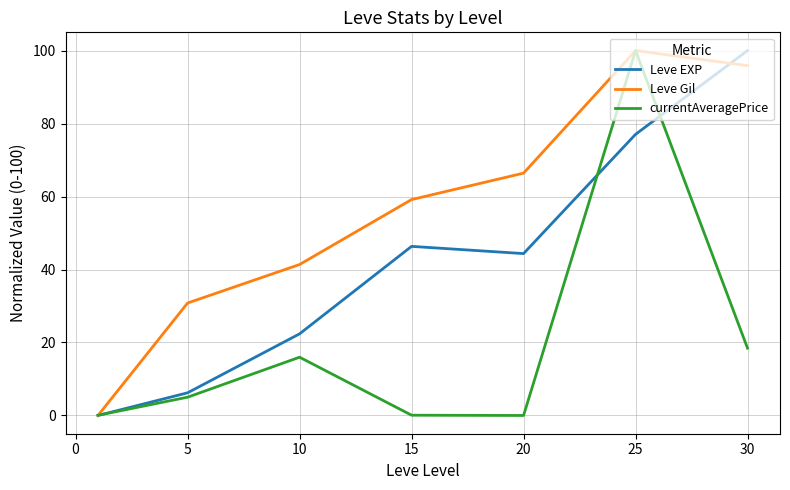

How many values in the currentAveragePrice series exceed 5?

4